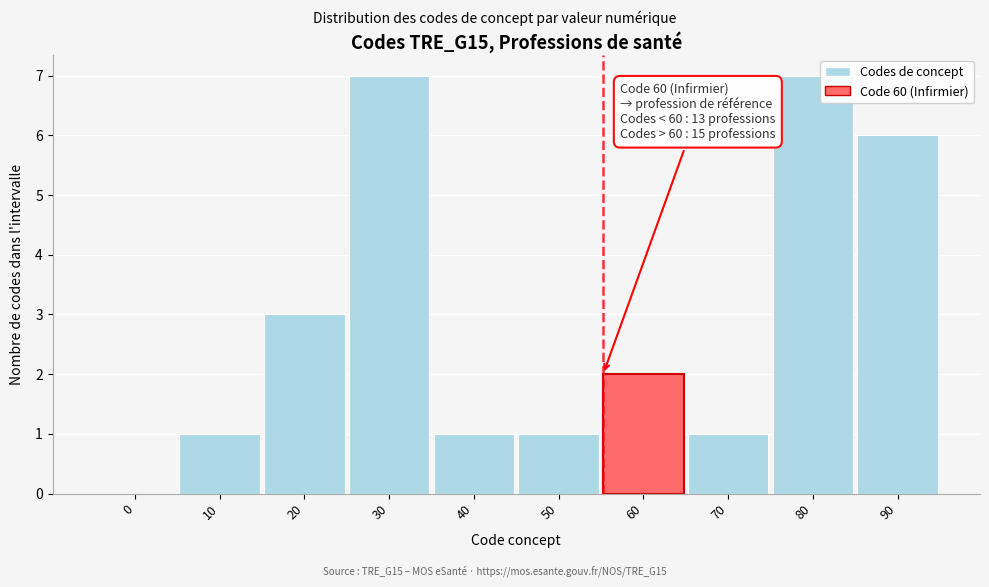

Reading left to right, what are all the values shown in this chart?

0=0	10=1	20=3	30=7	40=1	50=1	60=2	70=1	80=7	90=6